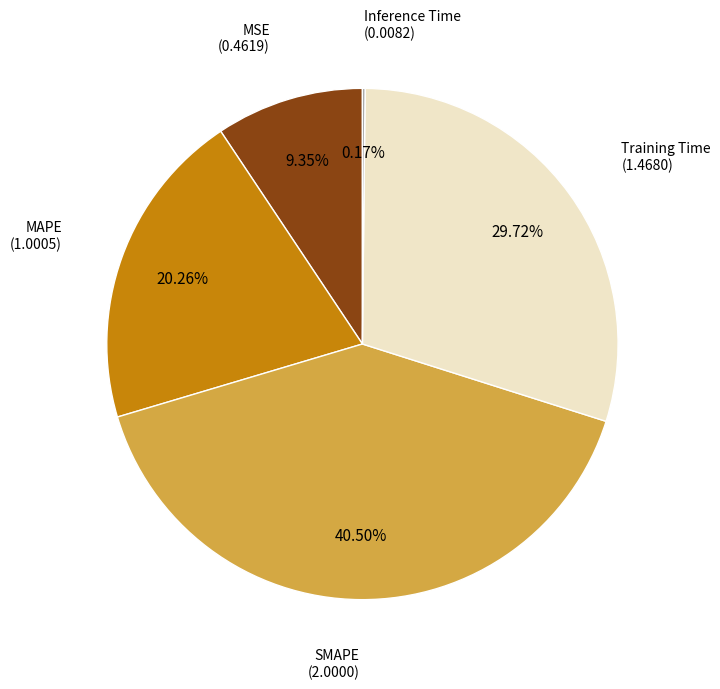

Is there any slice that represents more than half of the pie?

No